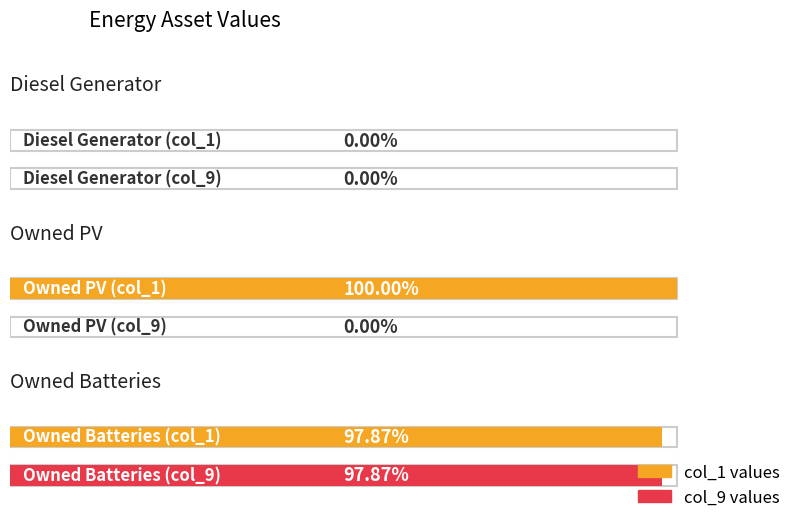

How many groups of bars are there?

3